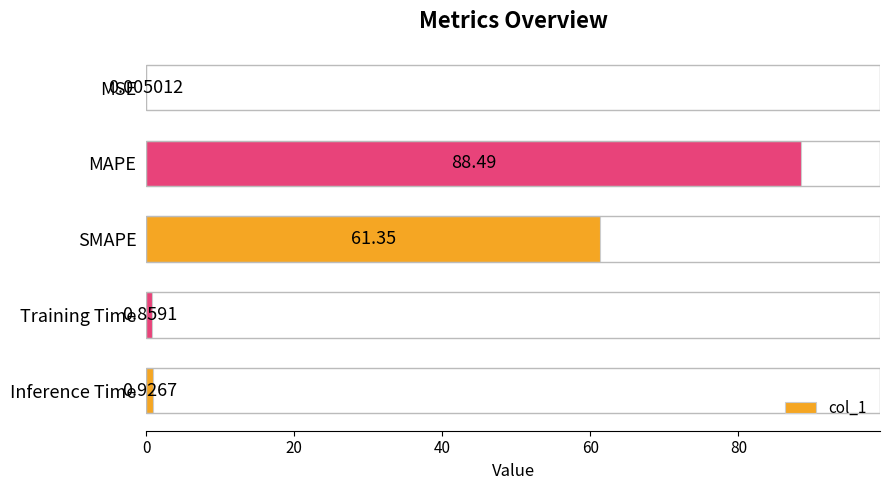

Which has a higher value, SMAPE or MAPE?

MAPE